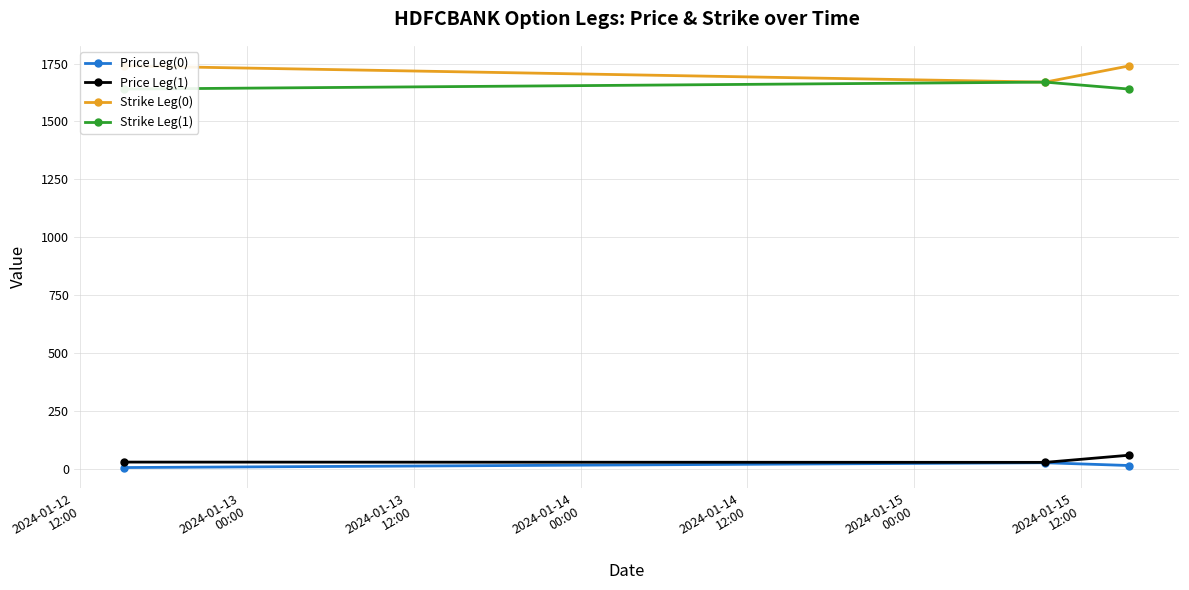

What is the highest value of the Price Leg(1) series?

58.7